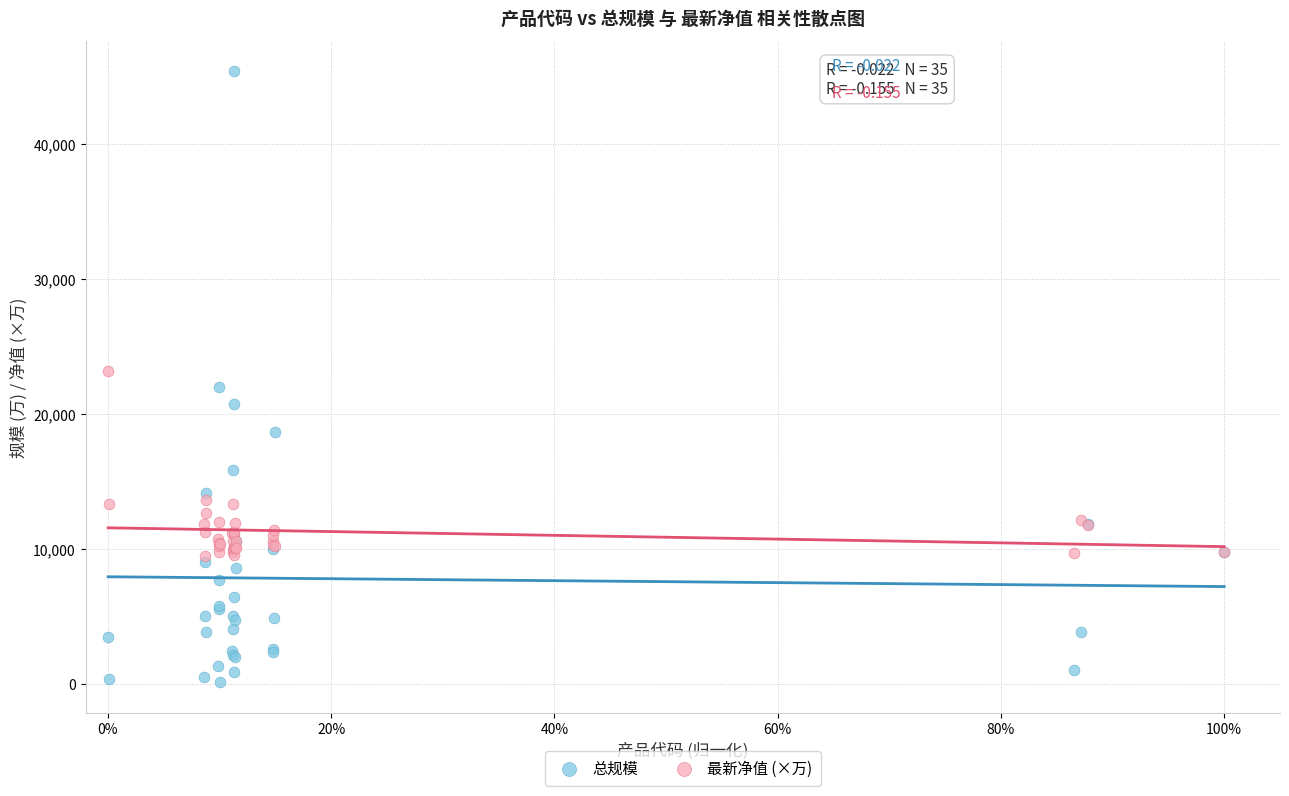

Which series reaches the maximum Y coordinate?

总规模